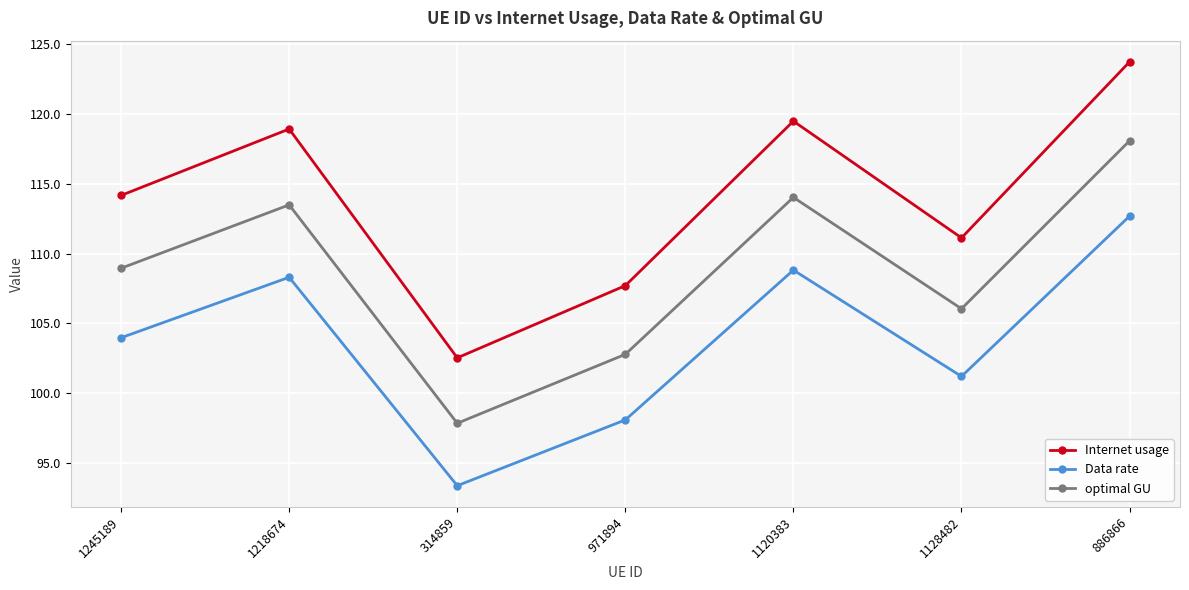

True or false: Data rate and optimal GU intersect in this chart.

False